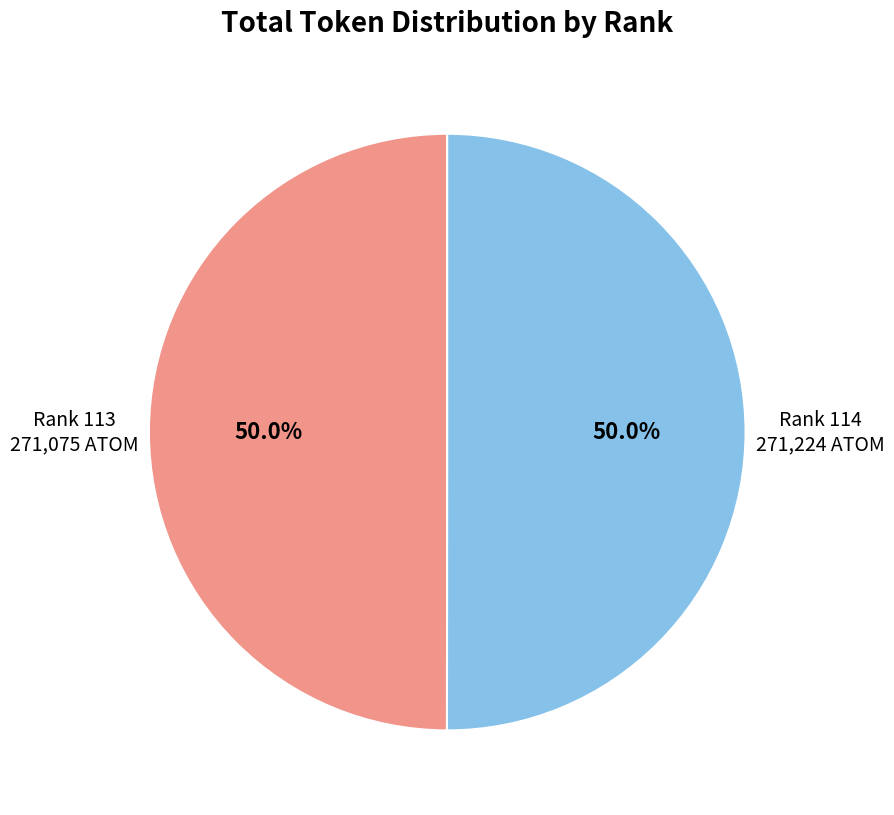

Is the sum of Rank 113 271,075 ATOM and Rank 114 271,224 ATOM greater than half?

Yes